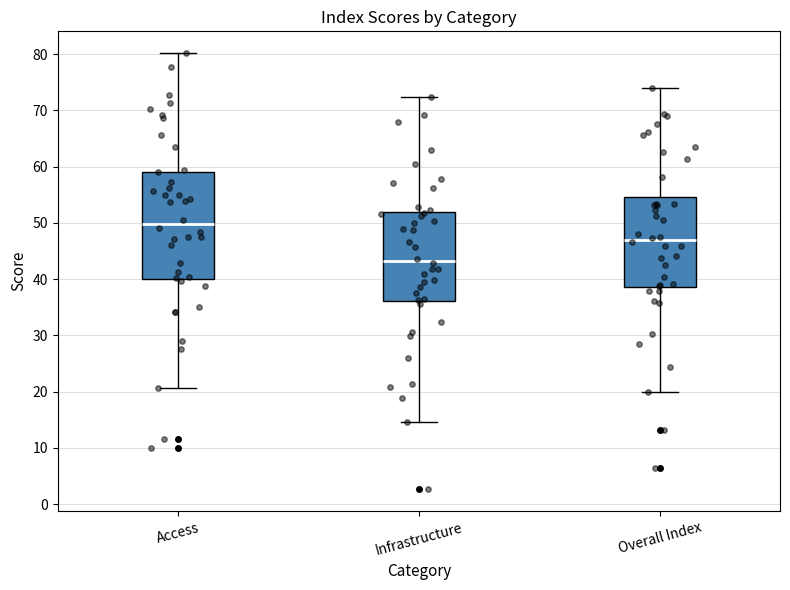

Reading left to right, read every box against the y-axis: the position of its median line, the range the box covers, and the ends of its whiskers. The values are not printed on the chart, so give them approximately, as read against the axis.

Access: median 50, box 40 to 59, whiskers 21 to 80
Infrastructure: median 43, box 36 to 52, whiskers 15 to 72
Overall Index: median 47, box 39 to 55, whiskers 20 to 74